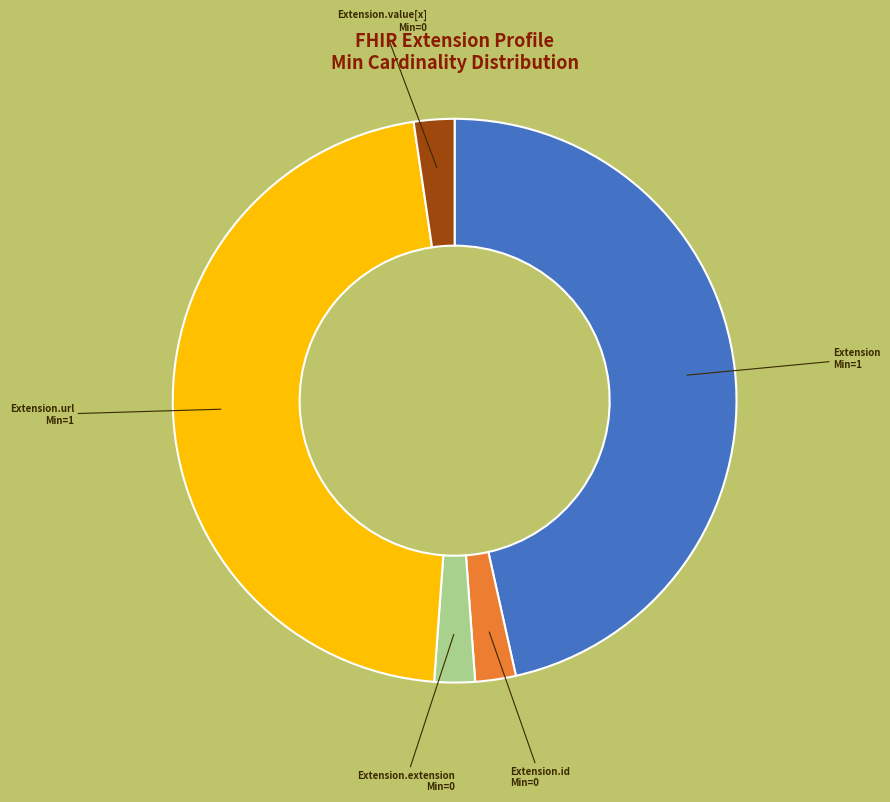

Is there a majority slice in this chart?

No